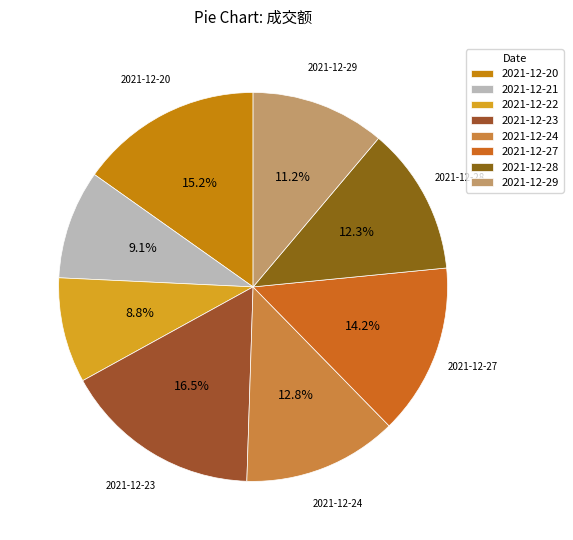

To the nearest percent, what portion does 2021-12-20 represent?

15%